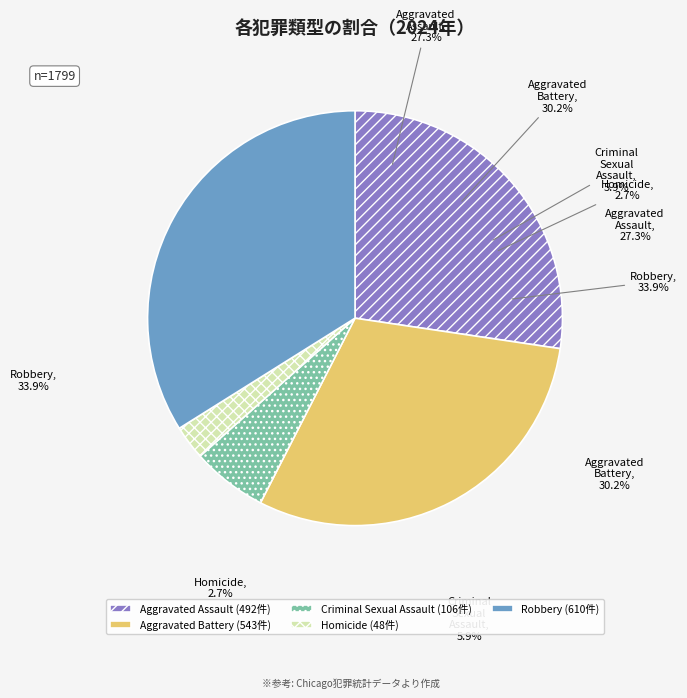

Is there a majority slice in this chart?

No